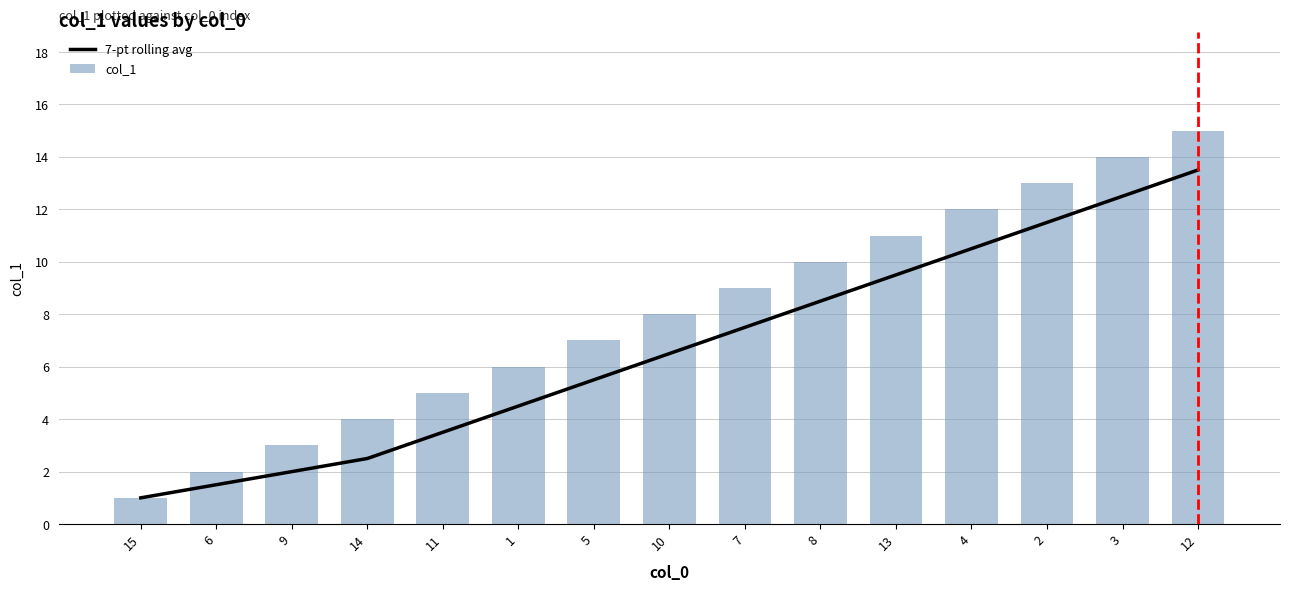

What is the value of the 7-pt rolling avg bar at the 2nd from the left?

1.5